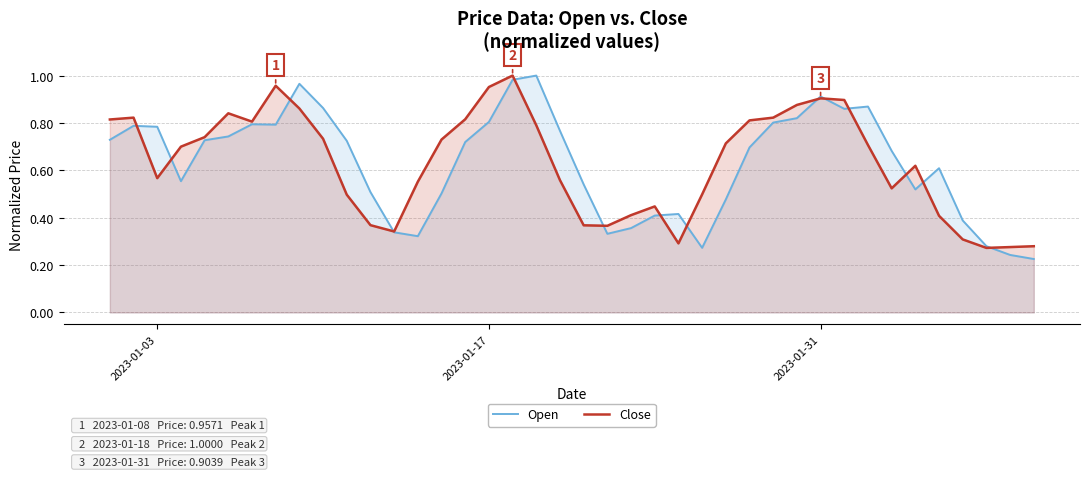

Which series has the largest range (max minus min)?

Open